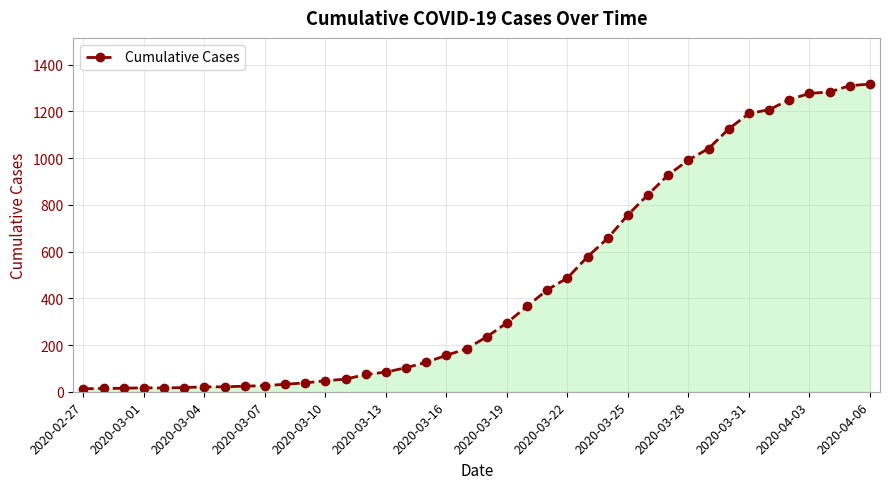

What is the difference between the maximum and minimum values?

1304